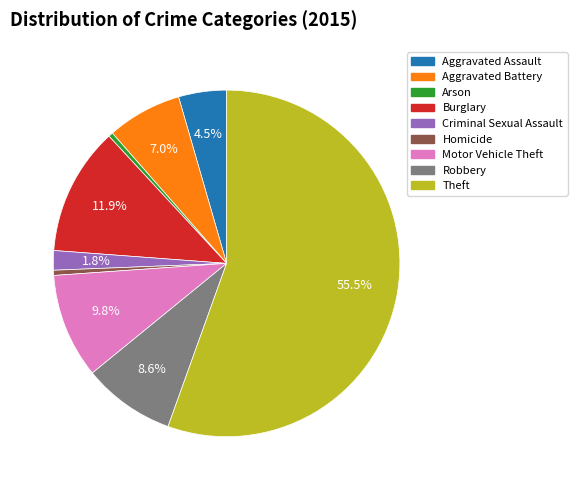

What is the ratio of the value at Motor Vehicle Theft to the value at Robbery?

1.1